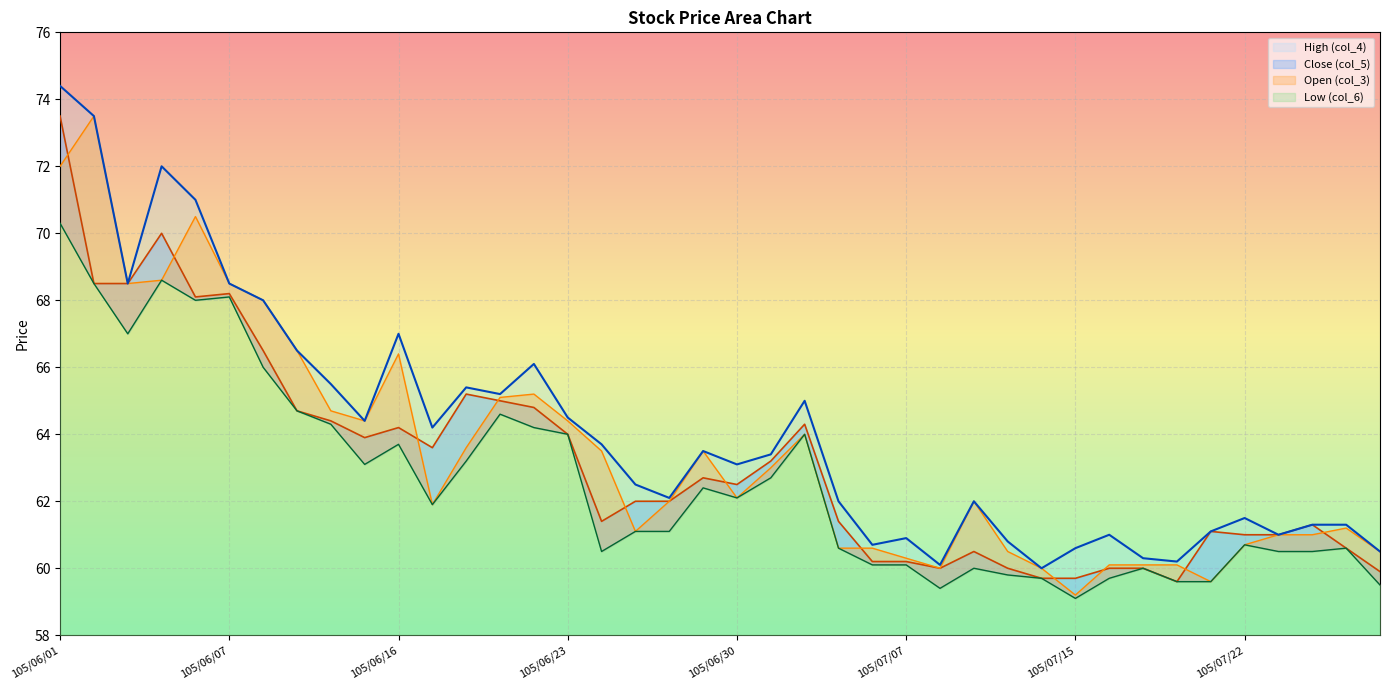

Is it true that High (col_4) equals 67.0 at 105/06/16?

True